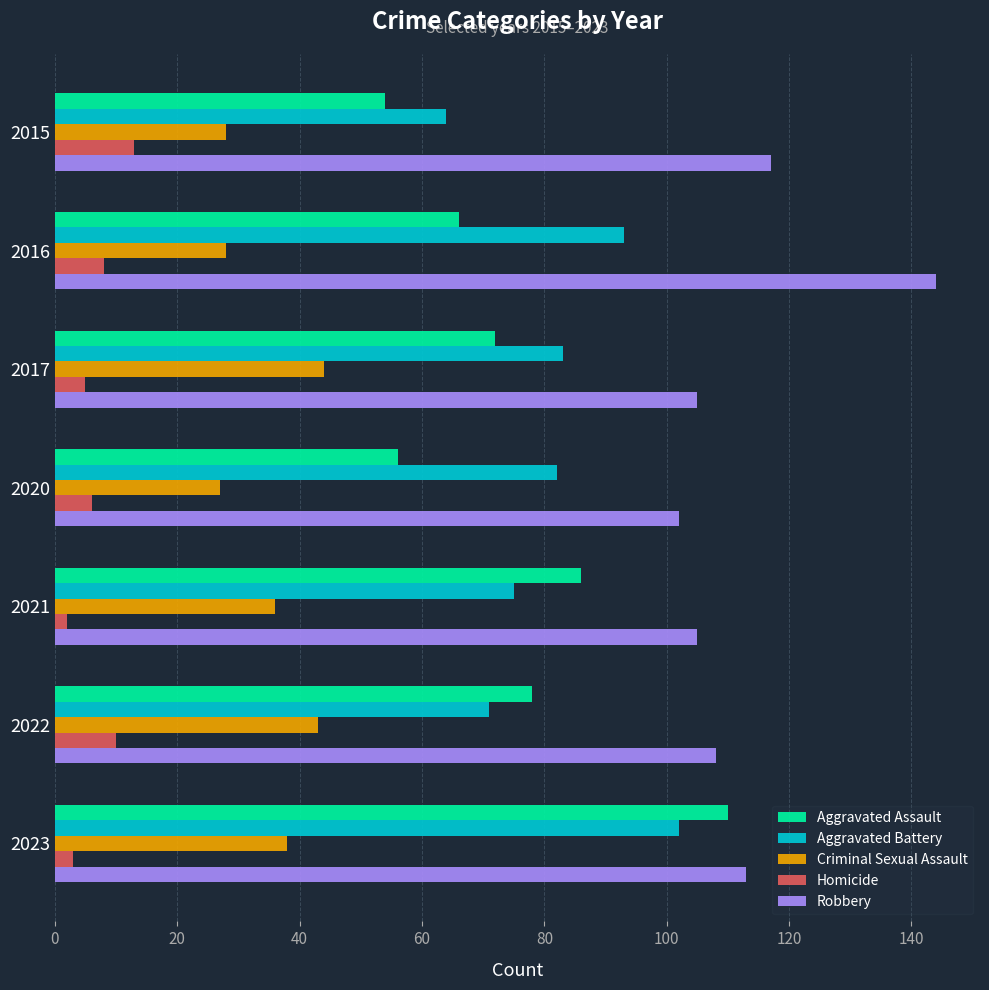

What are all the series names shown in the legend?

Aggravated Assault, Aggravated Battery, Criminal Sexual Assault, Homicide, Robbery